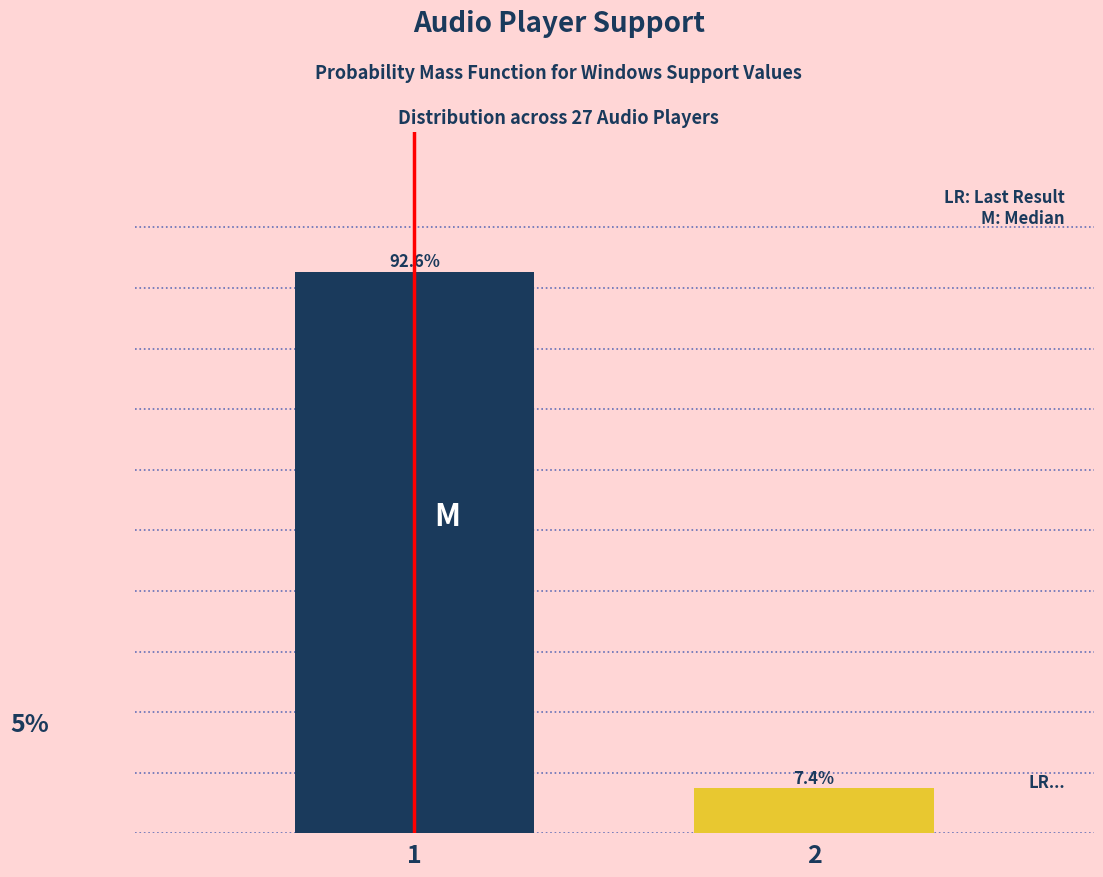

List the labels in order of value, largest first.

1, 2